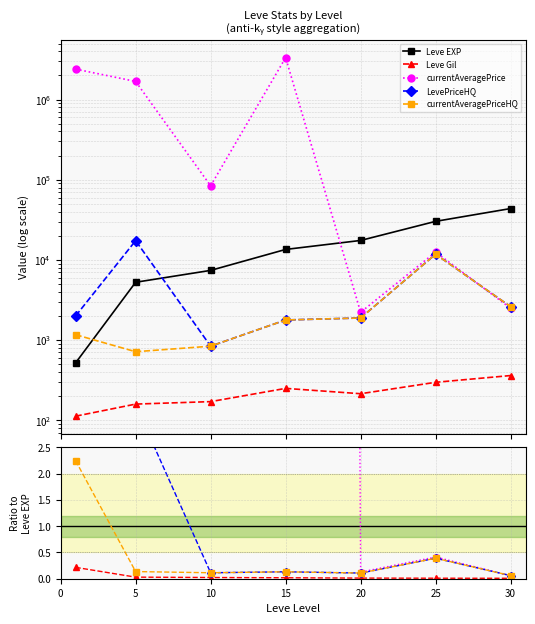

What are all the series names shown in the legend?

Leve EXP, Leve Gil, currentAveragePrice, LevePriceHQ, currentAveragePriceHQ